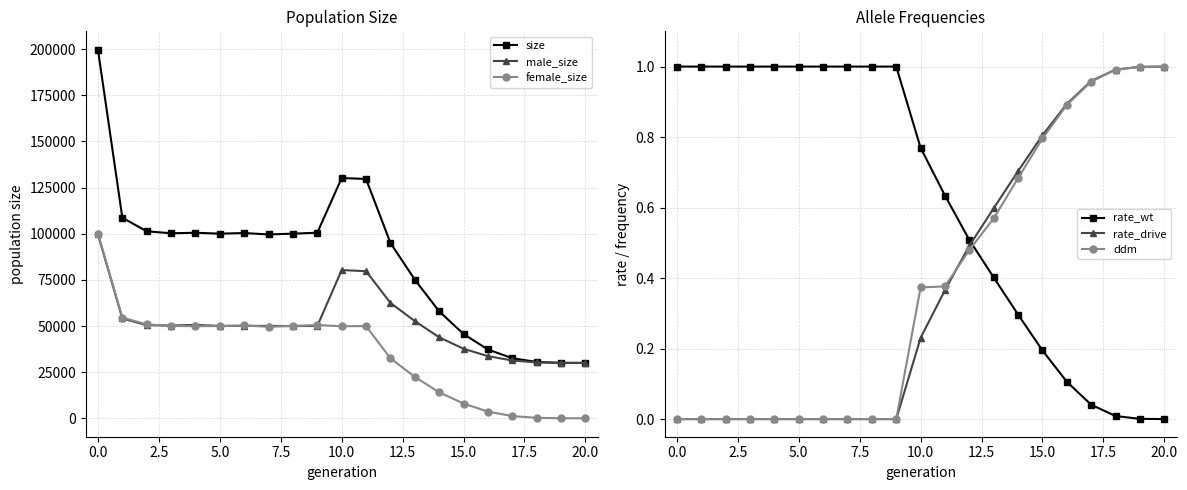

After their last crossing, which series has the higher values: female_size or rate_drive?

rate_drive